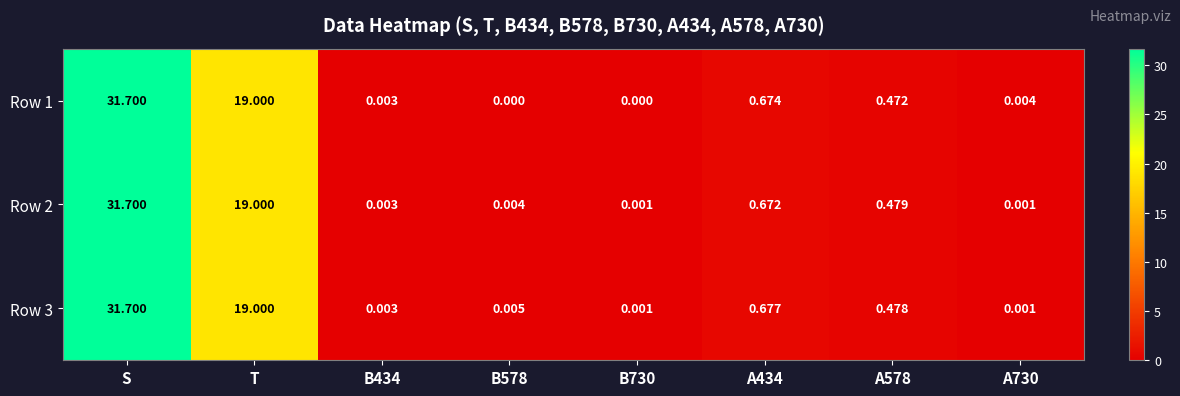

At which label is Row 2 closest to 15?

T